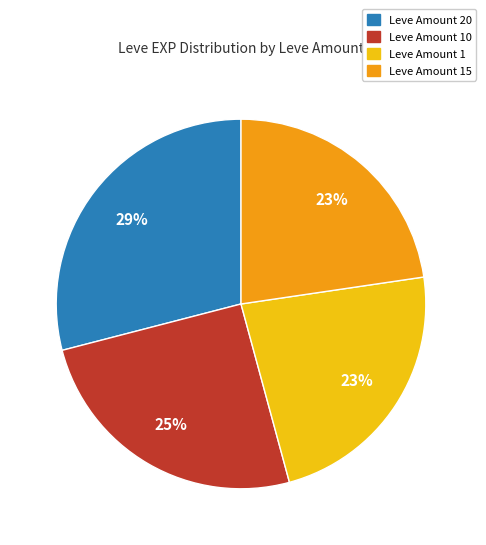

Is there any slice that represents more than half of the pie?

No